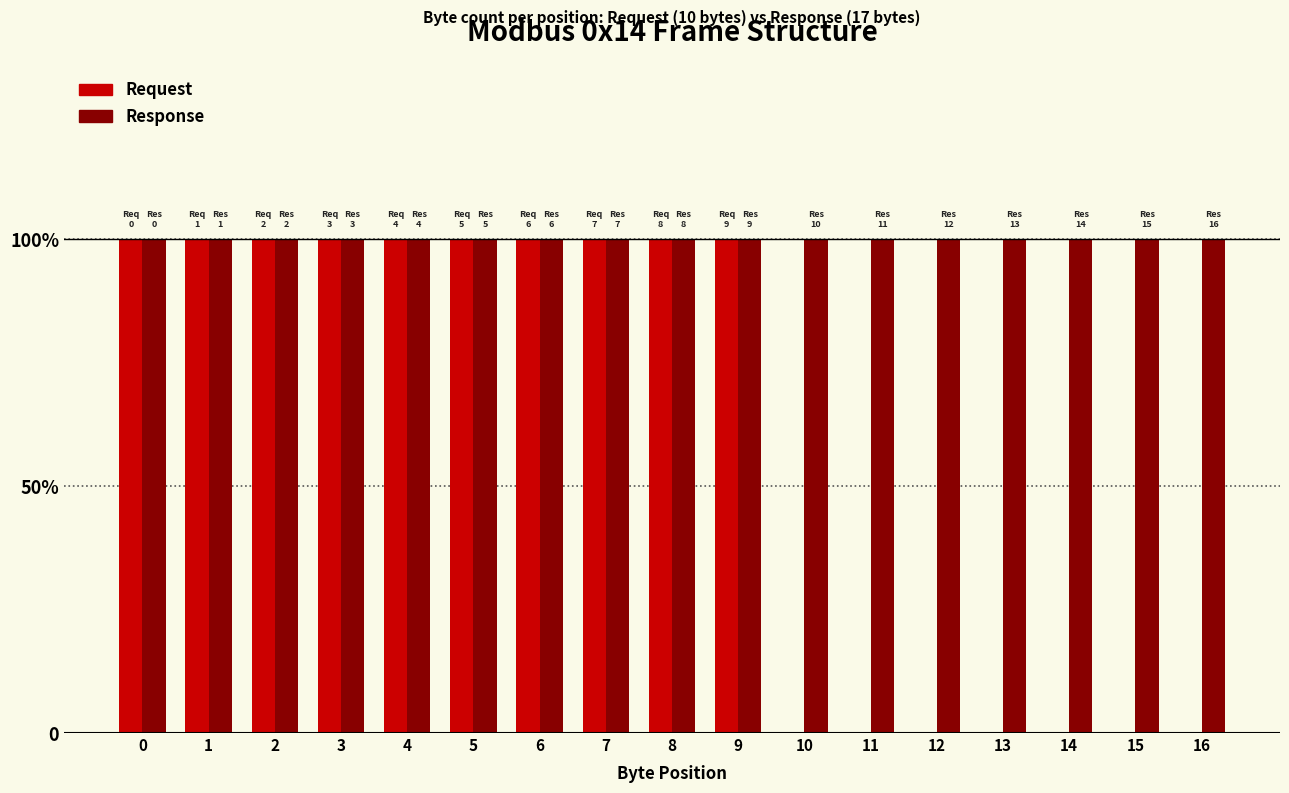

Does the chart contain stacked bars?

No